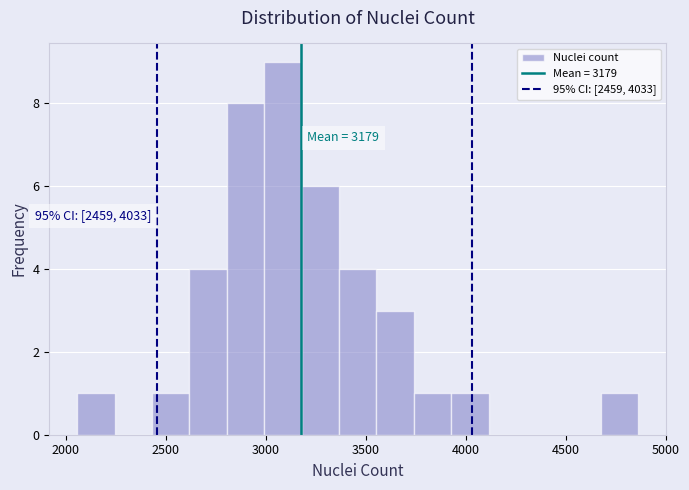

Read against the x-axis, roughly where is the centre of the tallest bar?

3100